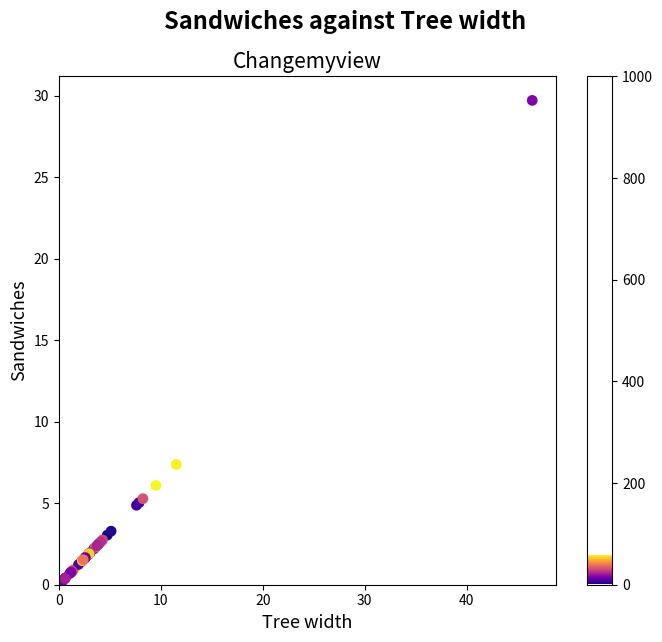

What Y value in the scatter plot is closest to 14?

7.4